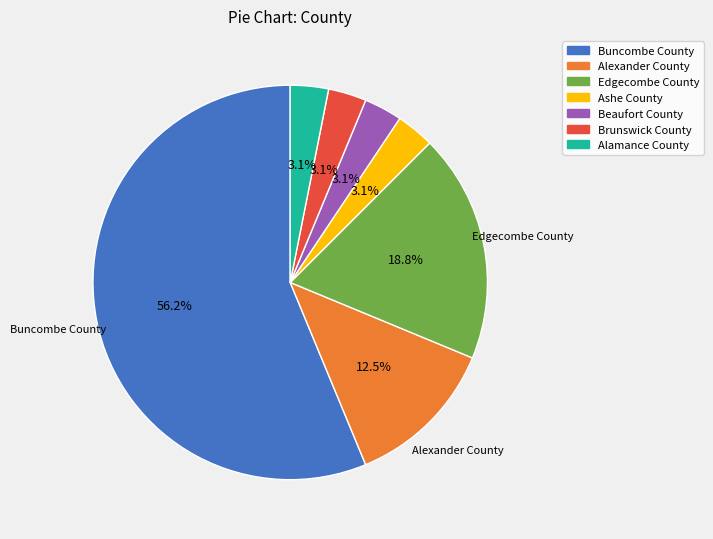

What is the majority slice?

Buncombe County